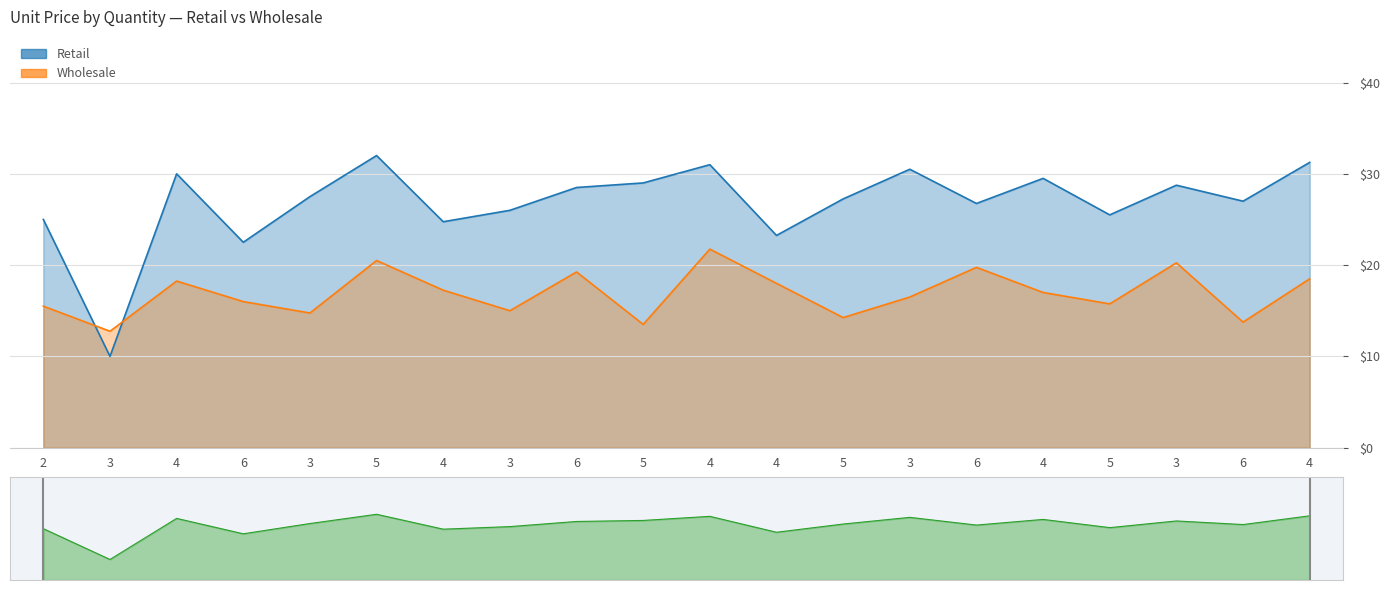

Is it true that Wholesale equals 20.2 at 3?

True